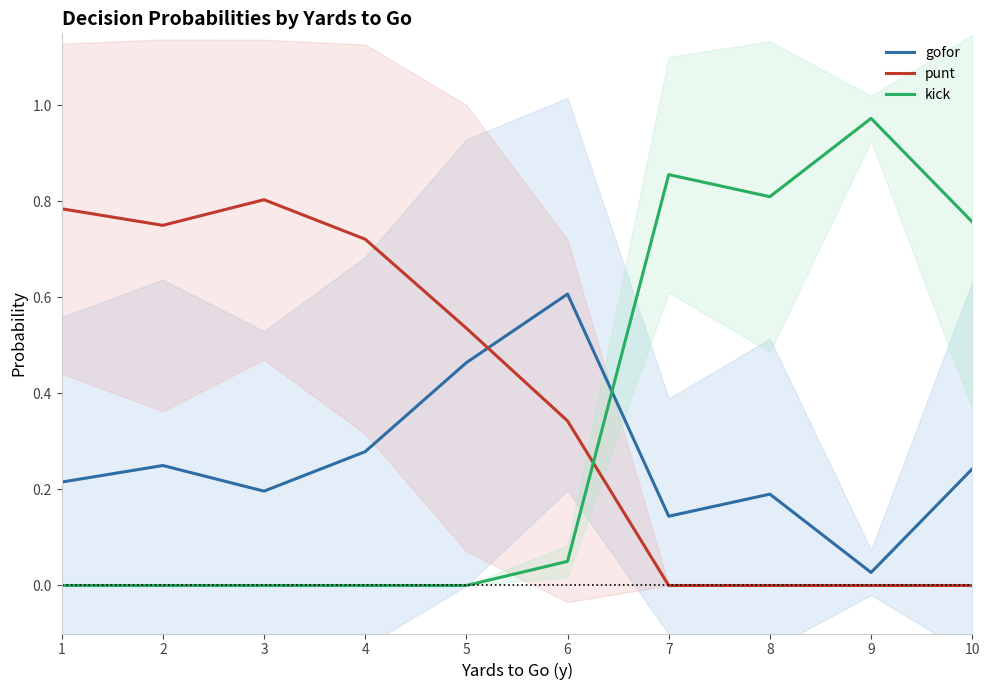

True or false: kick and punt intersect in this chart.

True